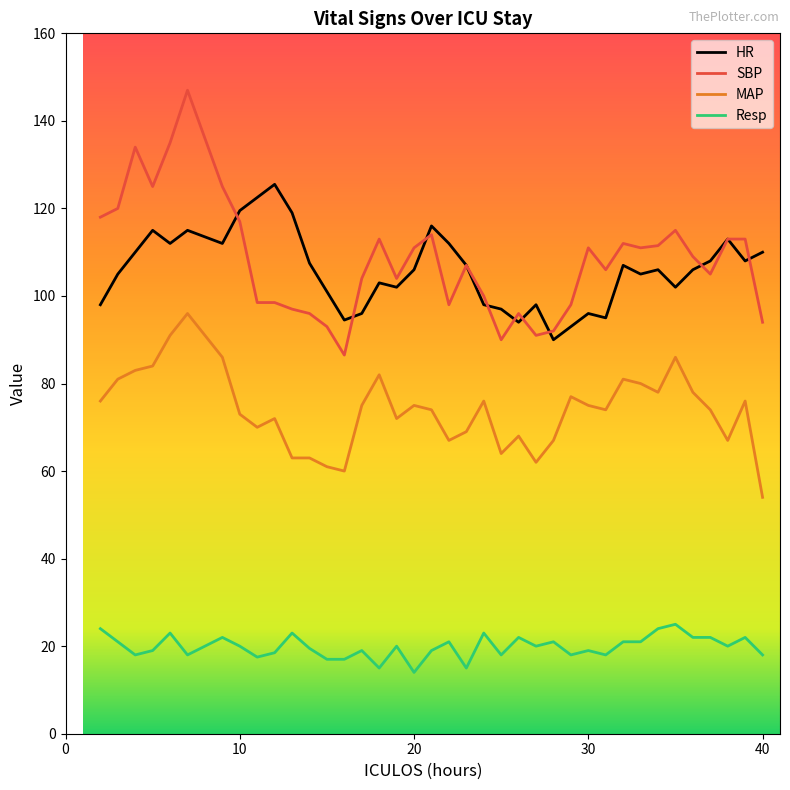

What is the minimum value shown in the chart?

14.0